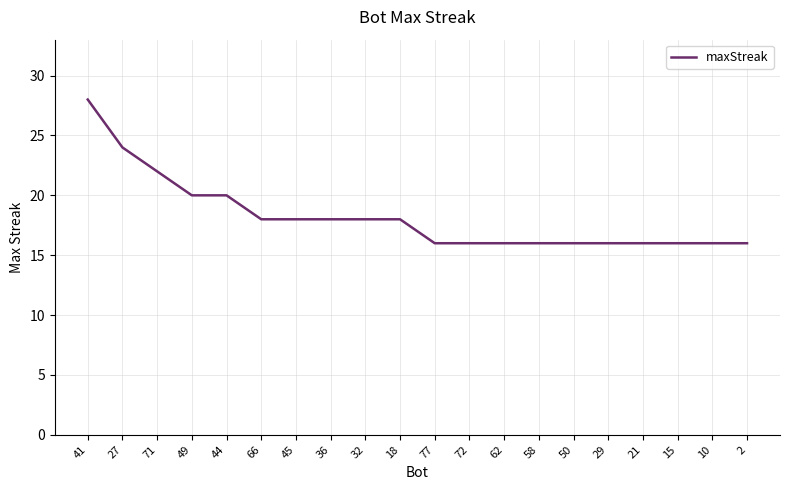

Count the number of categories in the chart.

20